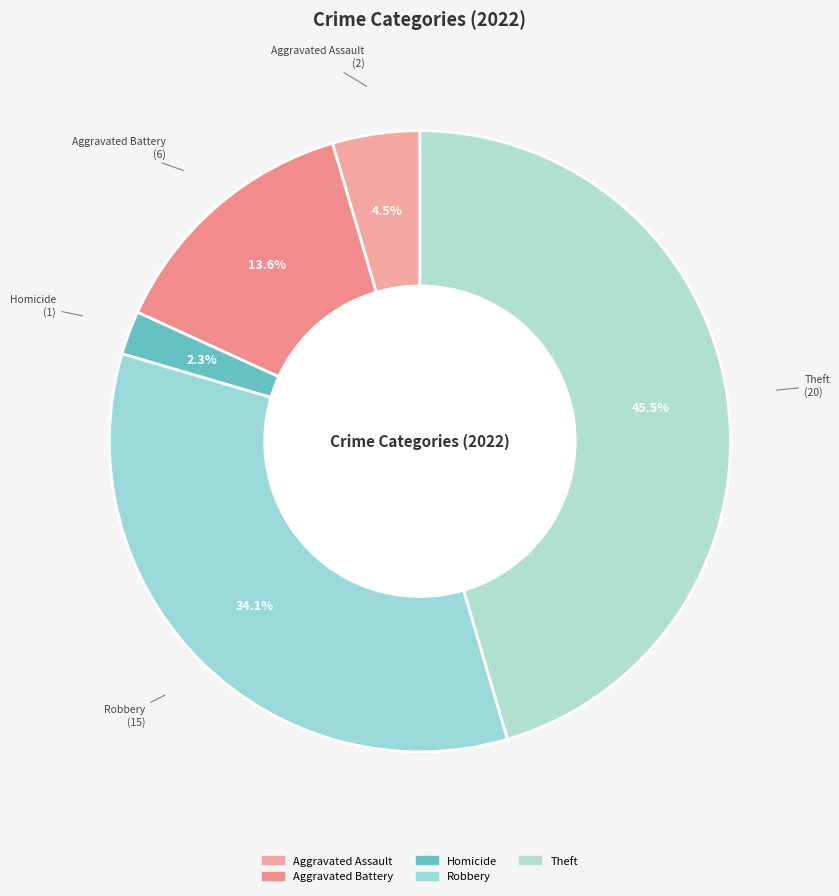

How many slices are in this pie chart?

5